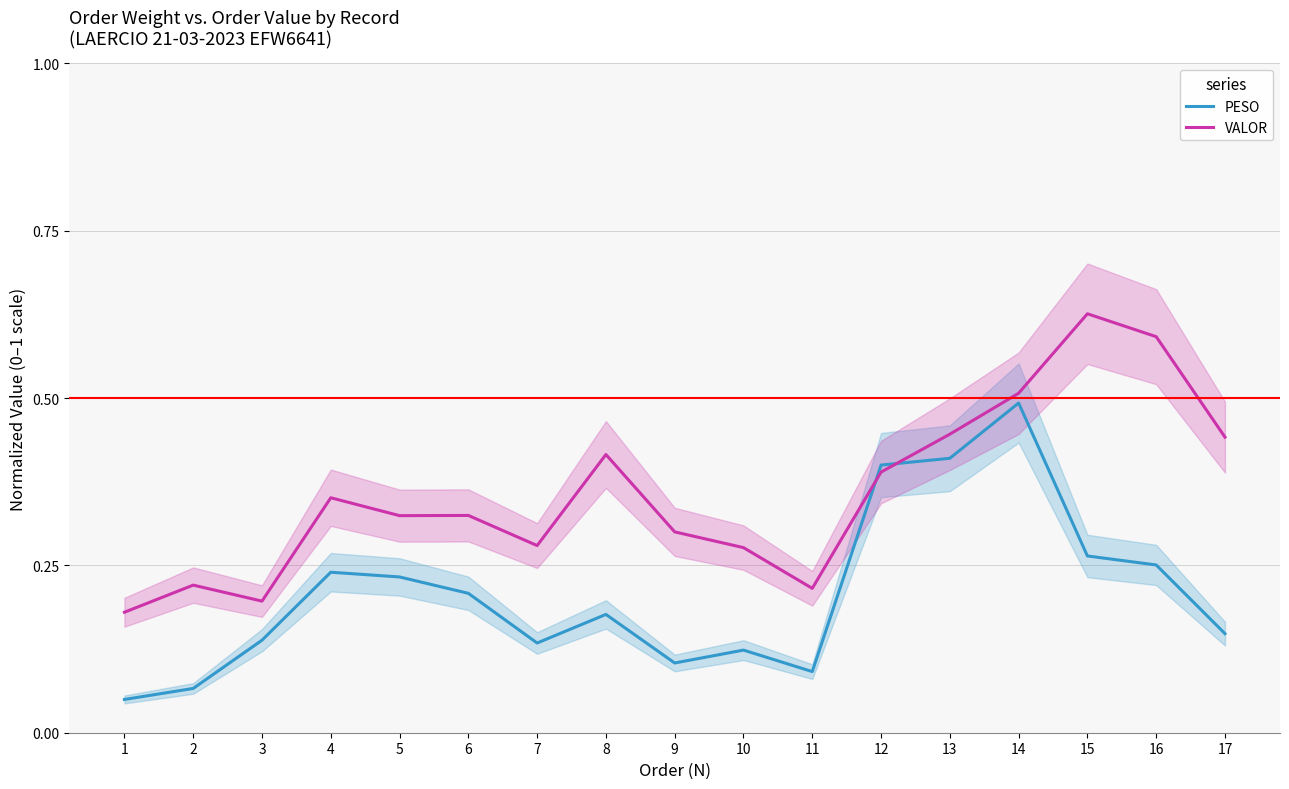

Reading right to left, transcribe all the data shown in this chart.

PESO: 0.1	0.3	0.3	0.5	0.4	0.4	0.1	0.1	0.1	0.2	0.1	0.2	0.2	0.2	0.1	0.1	0.0
VALOR: 0.4	0.6	0.6	0.5	0.4	0.4	0.2	0.3	0.3	0.4	0.3	0.3	0.3	0.4	0.2	0.2	0.2